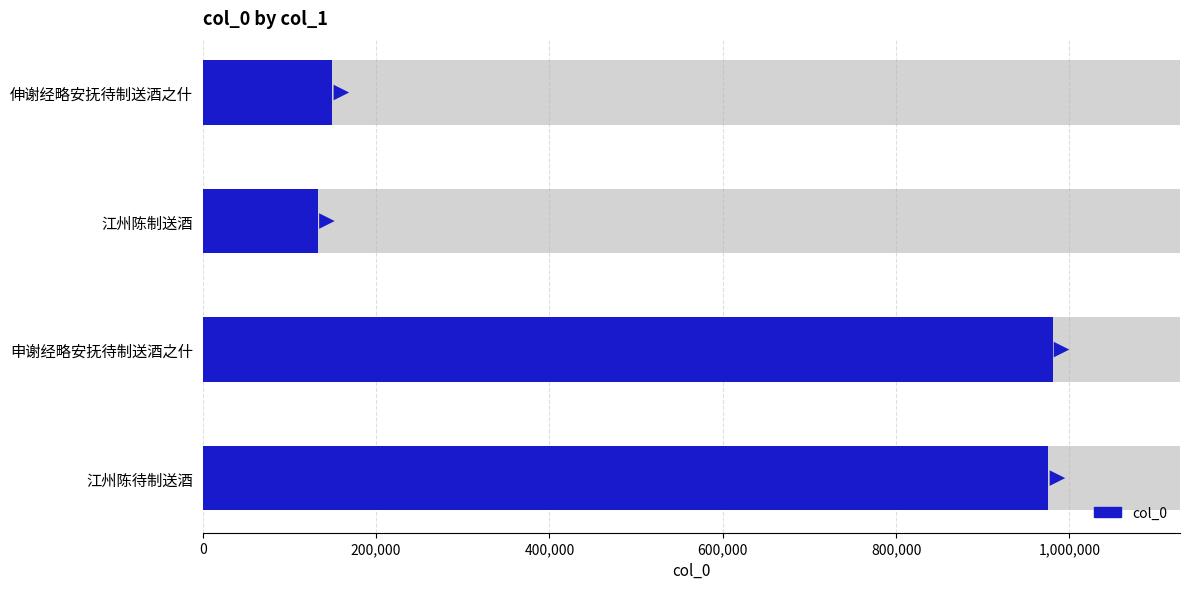

Which label corresponds to the largest value in the chart?

申谢经略安抚待制送酒之什